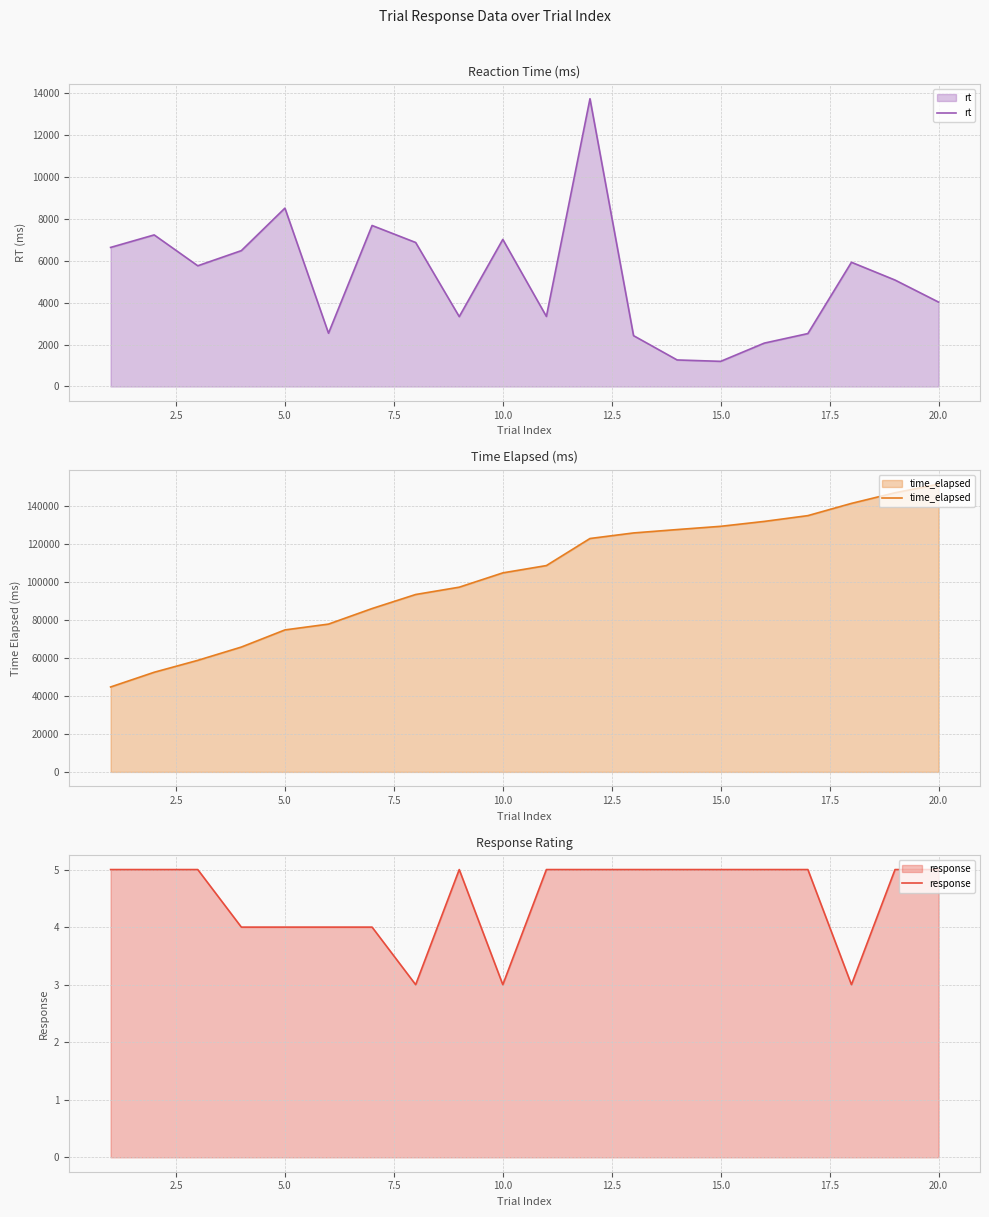

What is the sum of all time_elapsed values?

2073253